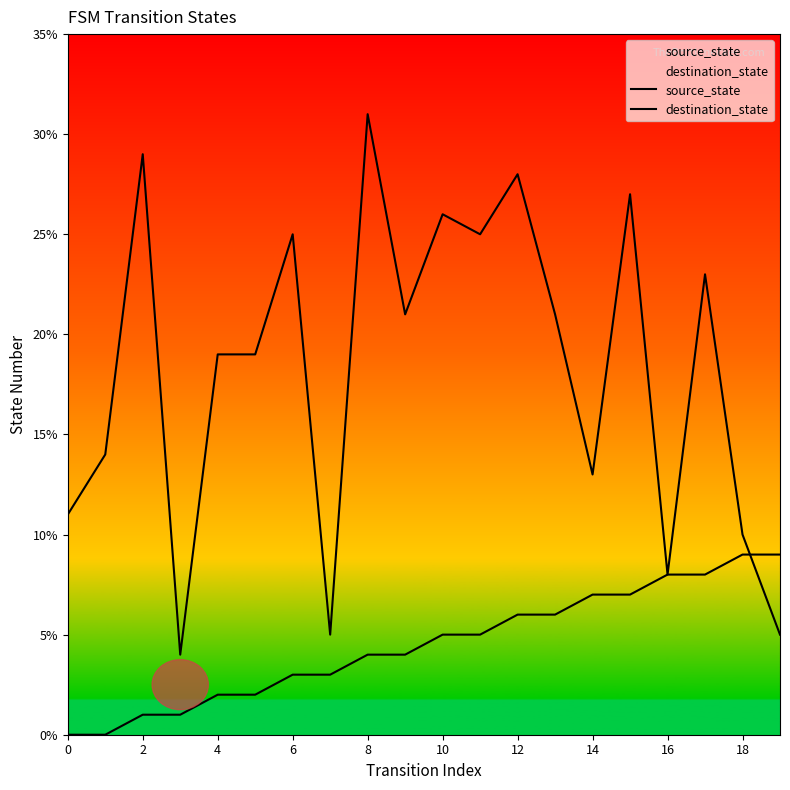

How many times do destination_state and source_state cross each other?

1